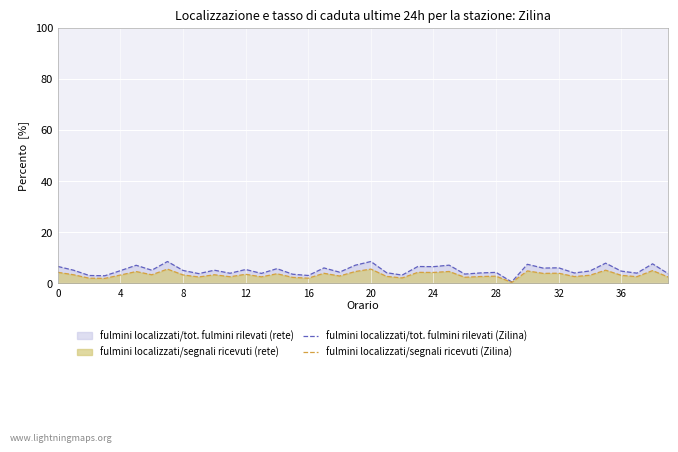

What is the highest value of the fulmini localizzati/tot. fulmini rilevati (Zilina) series?

8.5